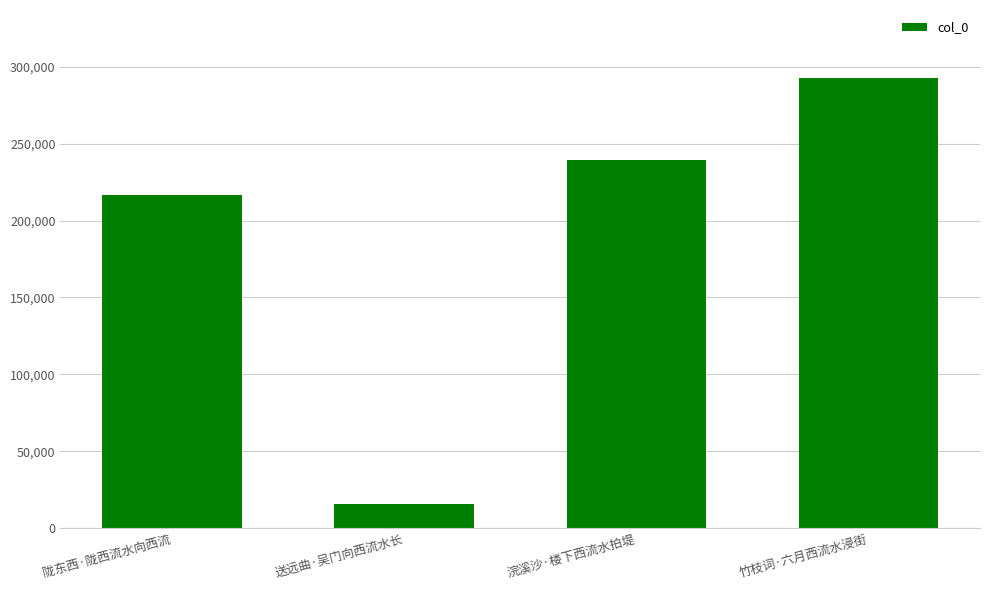

What is the approximate value at 竹枝词·六月西流水浸街?

292822